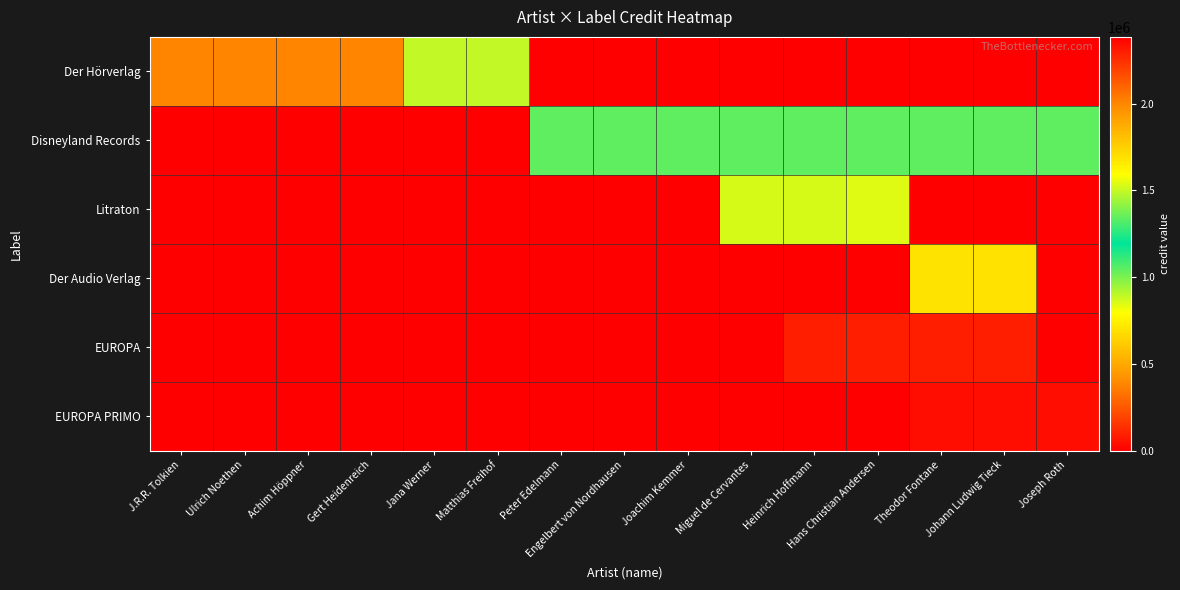

At which category is the sum across all series the highest?

Johann Ludwig Tieck